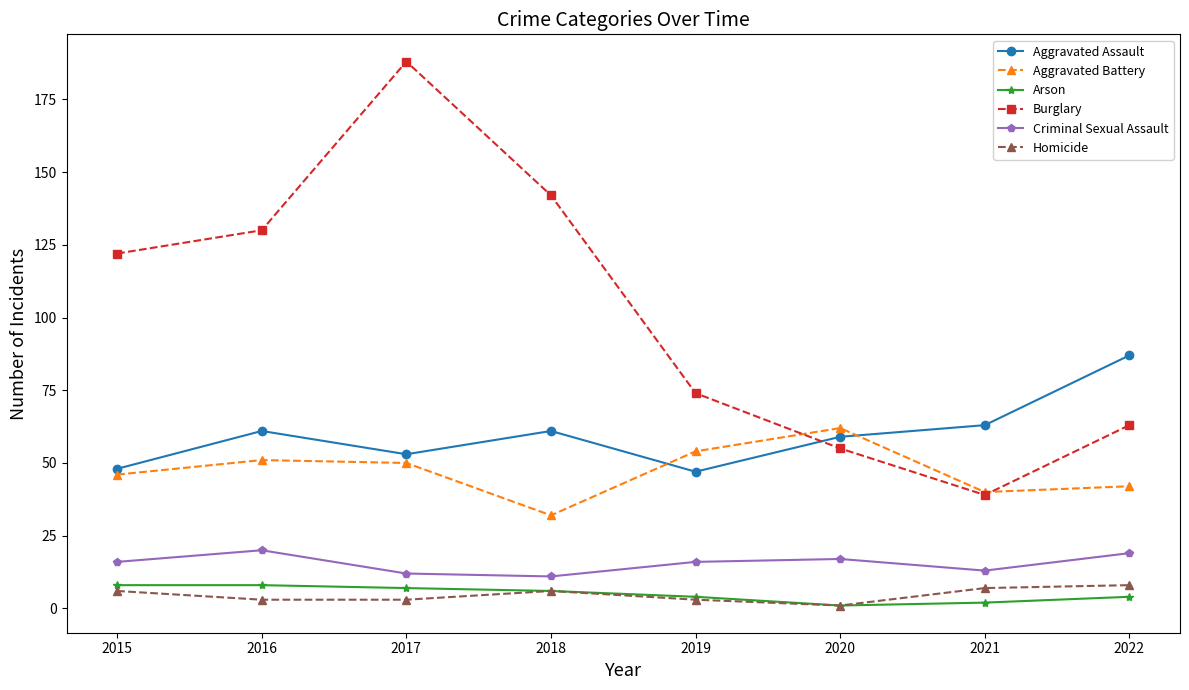

How many lines are shown in the chart?

6